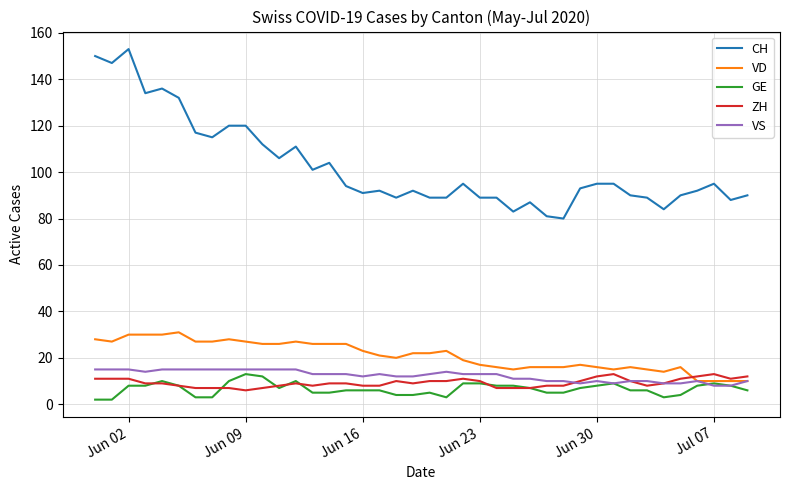

Which series has the largest total across all categories?

CH